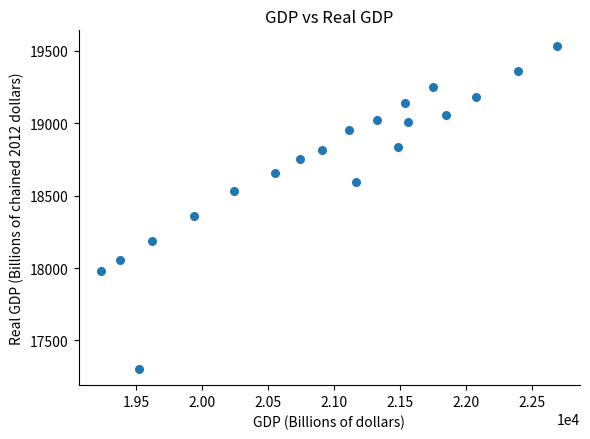

What is the range of Y values (max minus min)?

2228.3